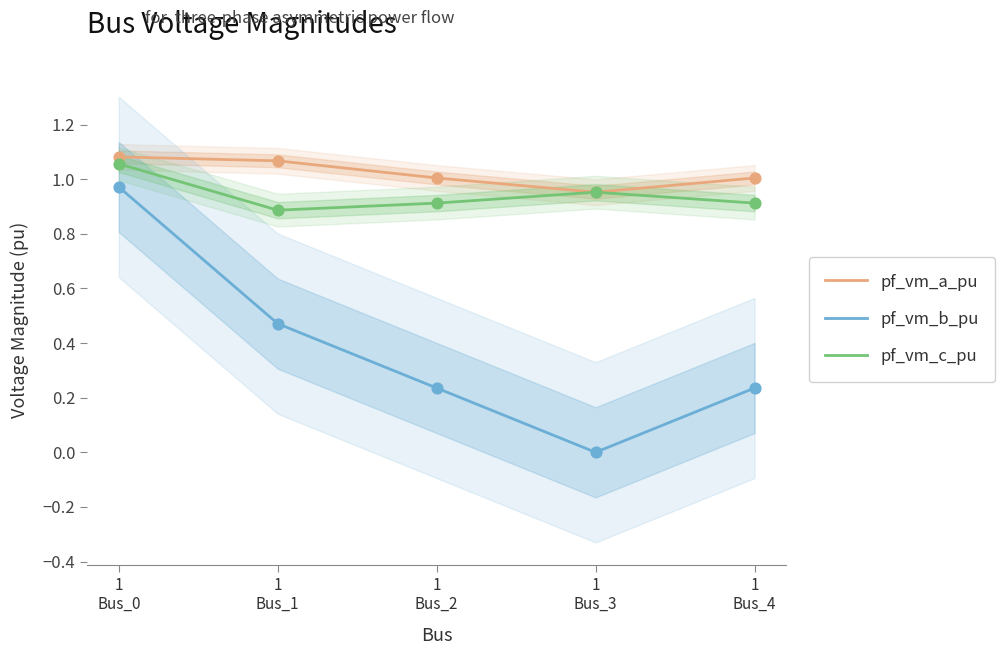

Which series reaches the minimum Y coordinate?

pf_vm_b_pu